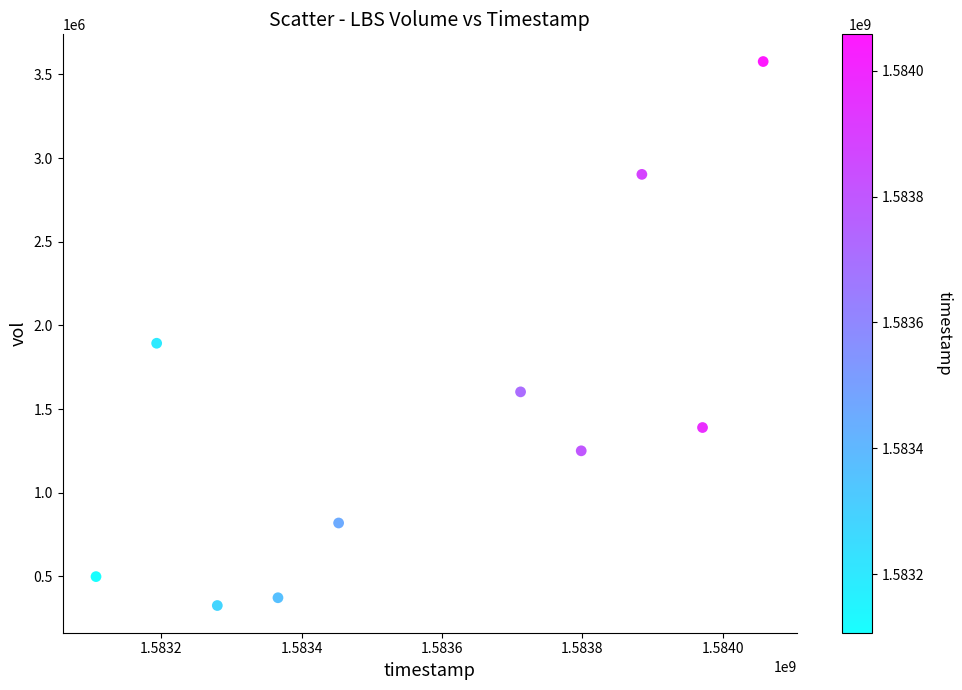

What Y value in the scatter plot is closest to 1951200?

1893100